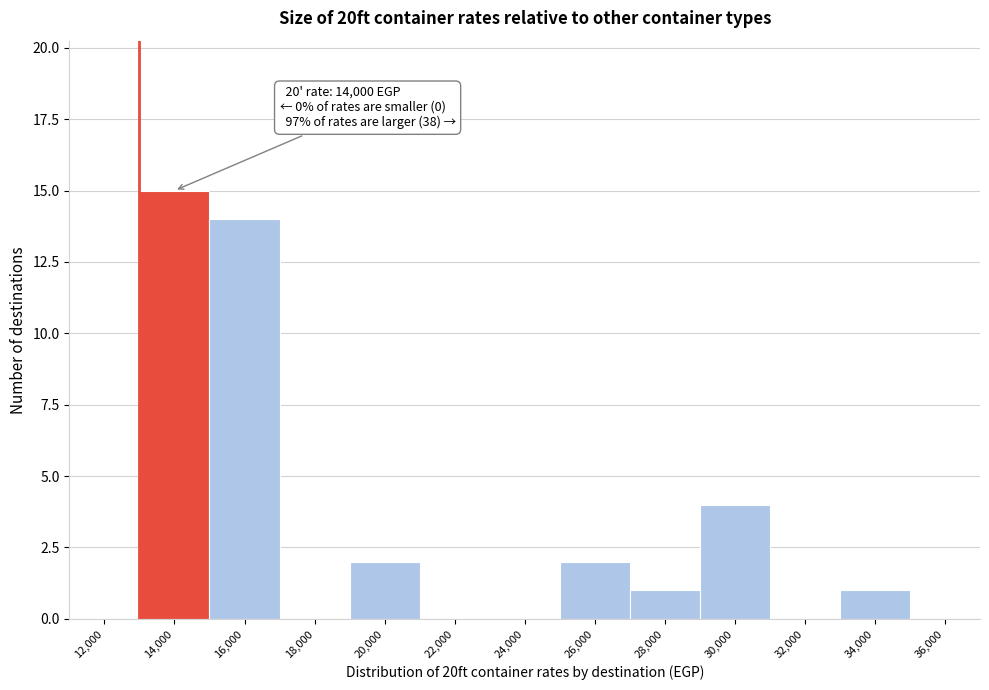

Reading left to right, extract all data points from this chart.

12,000=0	14,000=15	16,000=14	18,000=0	20,000=2	22,000=0	24,000=0	26,000=2	28,000=1	30,000=4	32,000=0	34,000=1	36,000=0